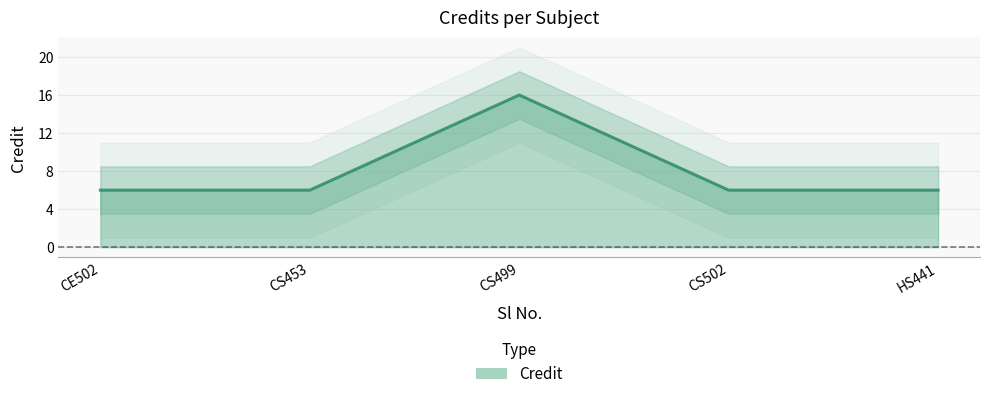

How many data points does each series have?

5